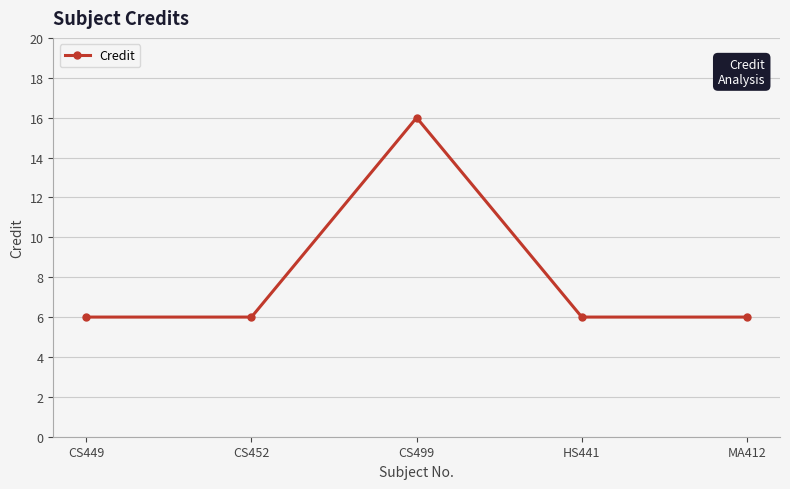

Approximately how many times larger is the value at CS452 compared to CS449?

1.0